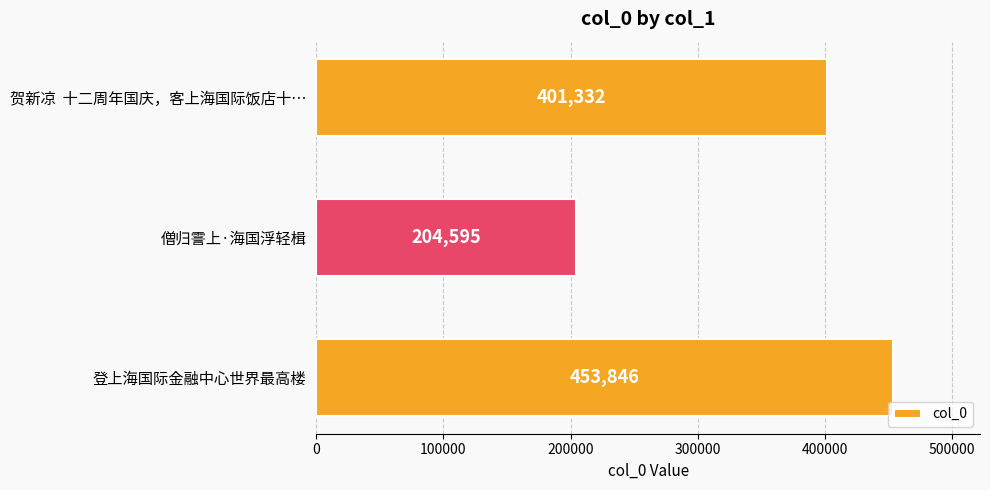

The chart shows a value of 401332 at 贺新凉  十二周年国庆，客上海国际饭店十…. True or false?

True